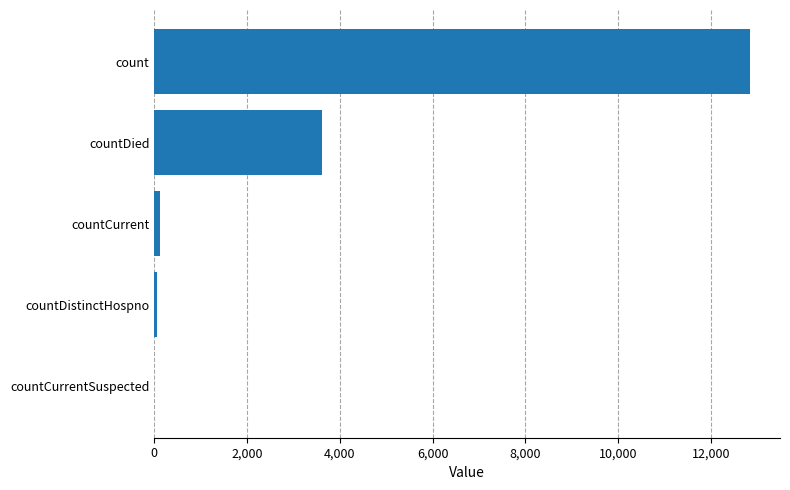

Between countCurrentSuspected and countDied, which is larger?

countDied